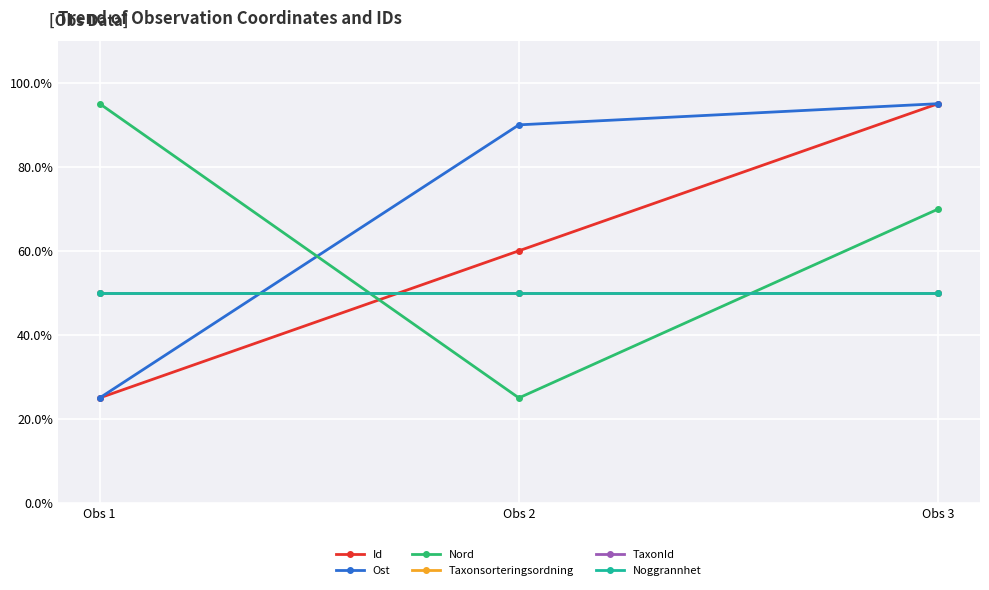

Which category has the highest value across all series?

Obs 3